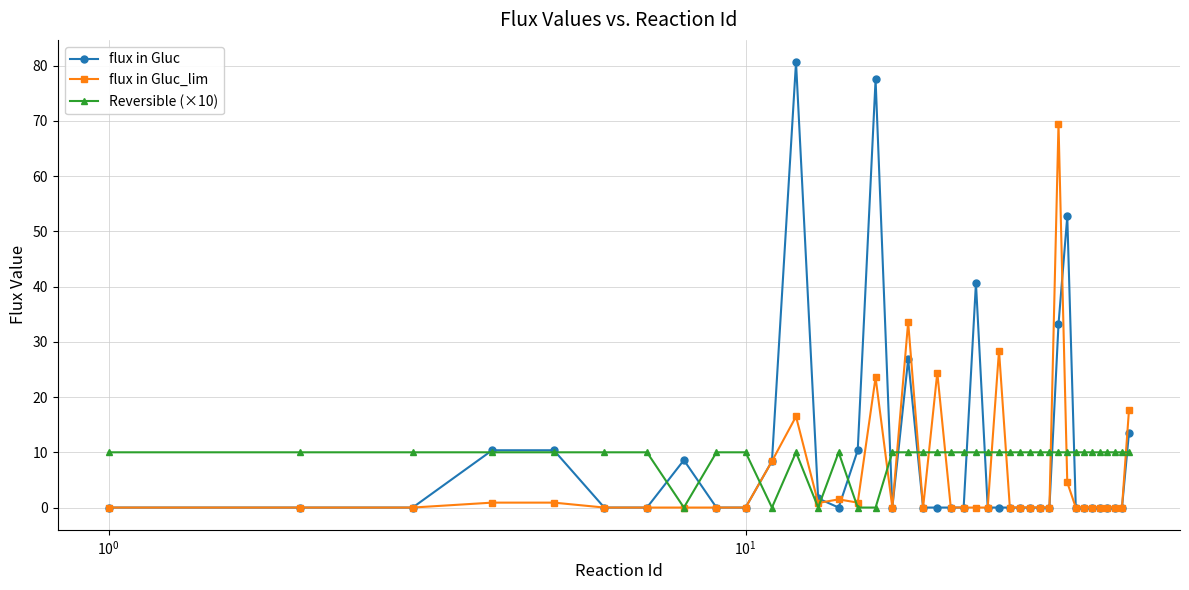

What is the highest value of the flux in Gluc series?

80.6